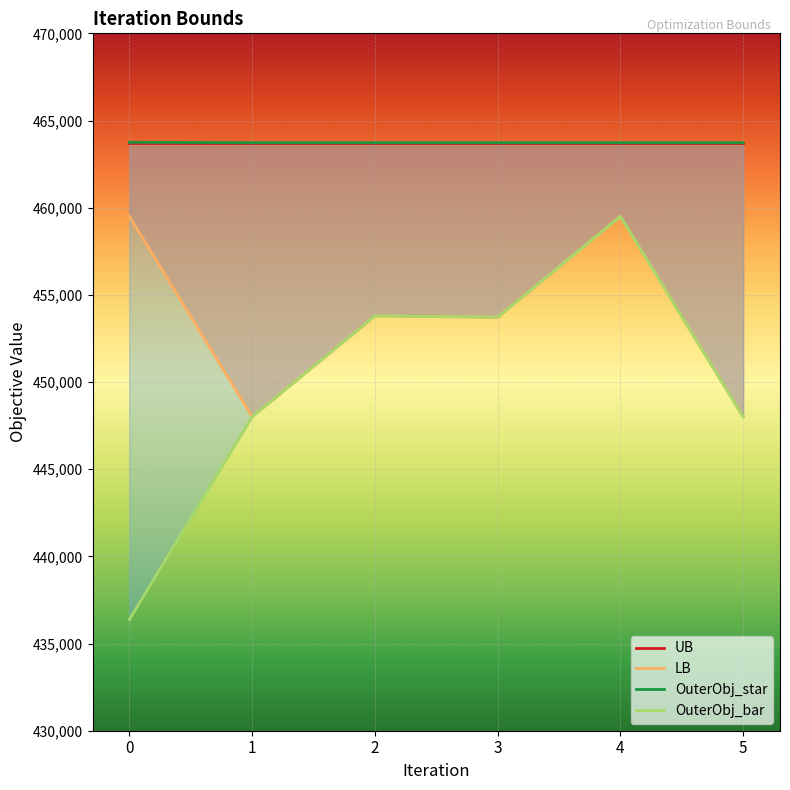

True or false: OuterObj_bar and OuterObj_star intersect in this chart.

False